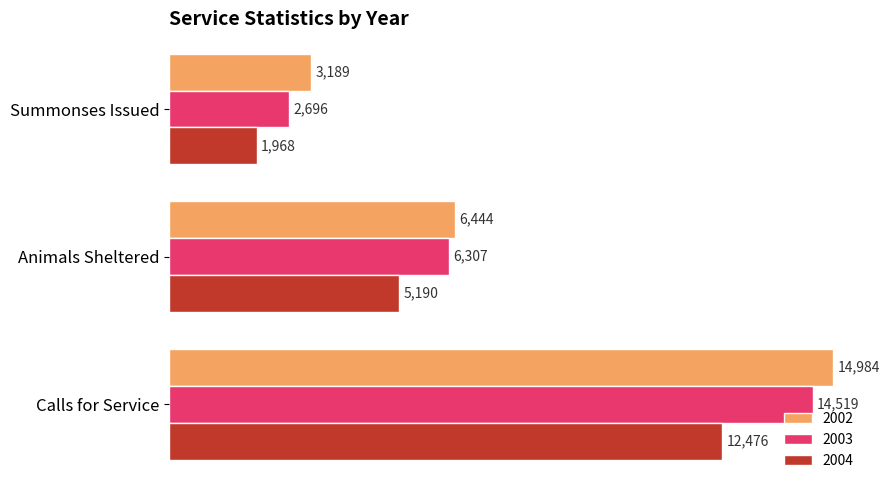

Rank the categories by 2002 value from lowest to highest.

Summonses Issued, Animals Sheltered, Calls for Service